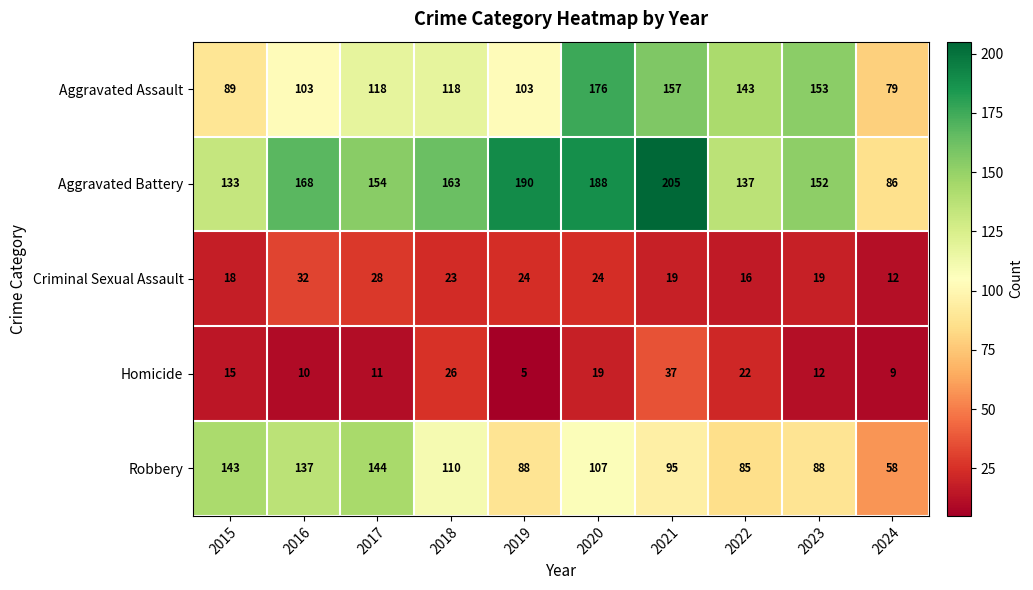

Which series has the largest total across all categories?

Aggravated Battery